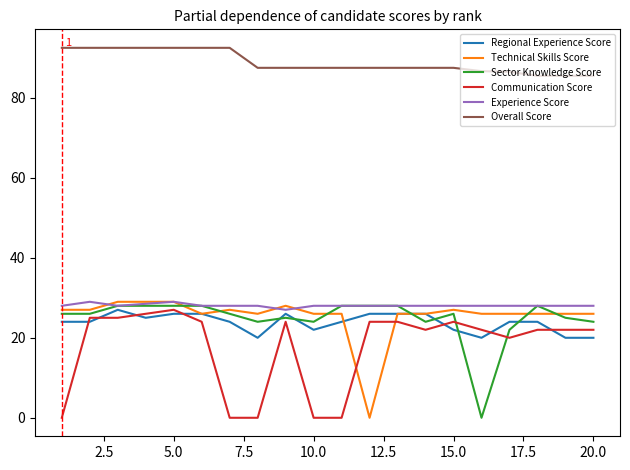

Which series has the largest total across all categories?

Overall Score